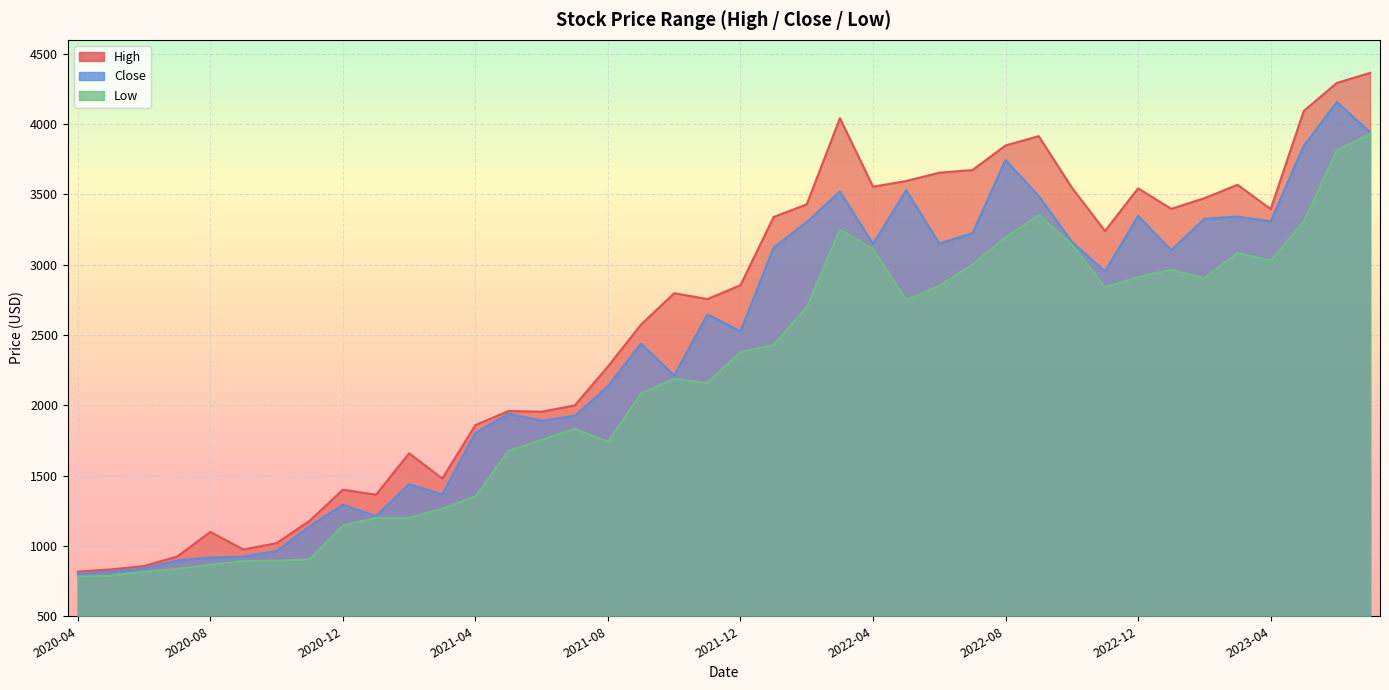

In Close, how many points are lower than both neighbors (excluding endpoints)?

10